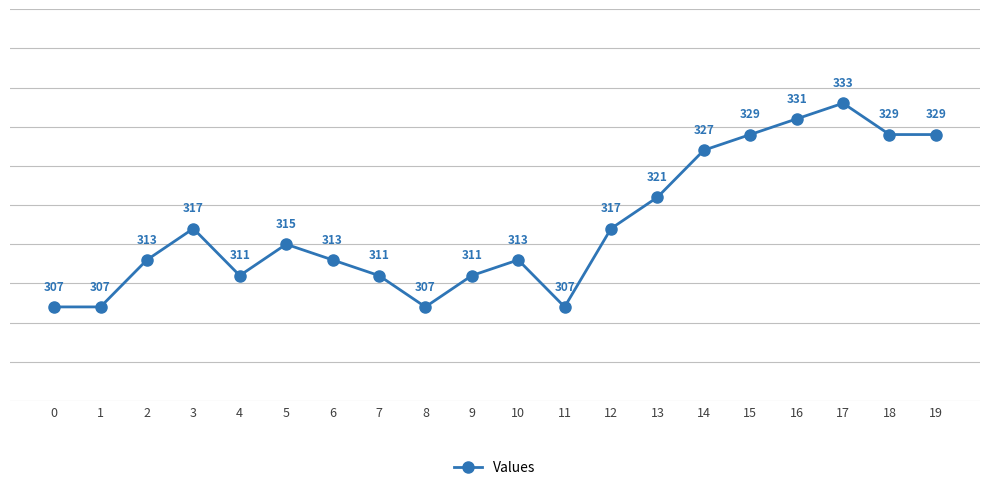

What is the change in value from 4 to 19?

+18